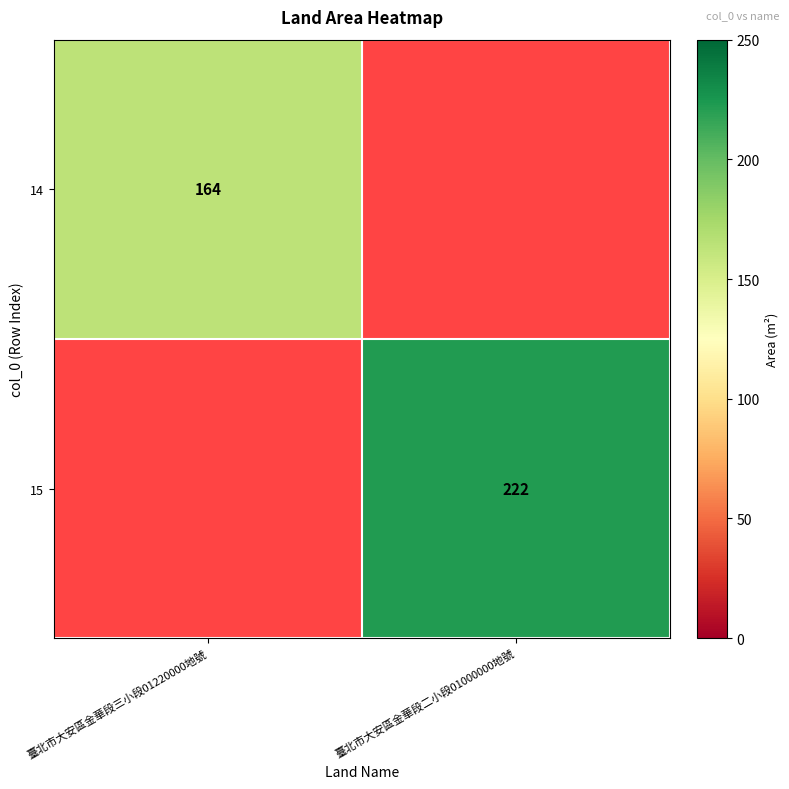

True or false: 15 has a value of 358 at 臺北市大安區金華段二小段01000000地號.

False